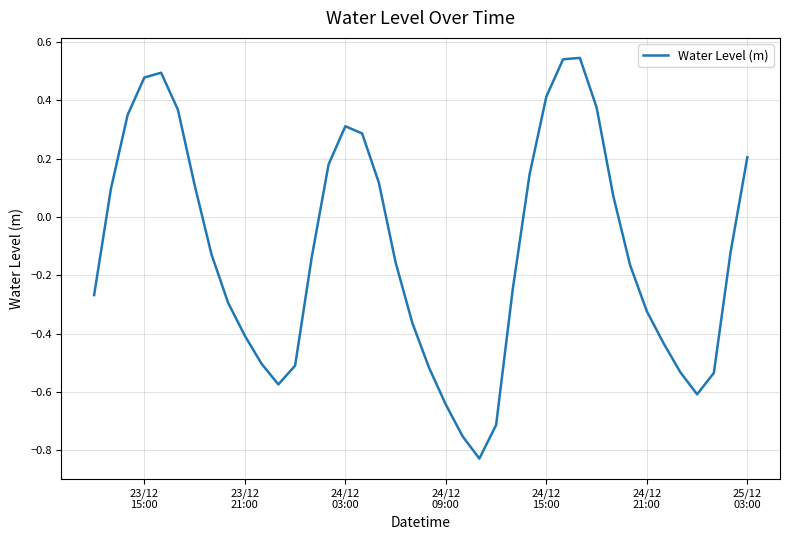

Does the chart have visible grid lines?

Yes